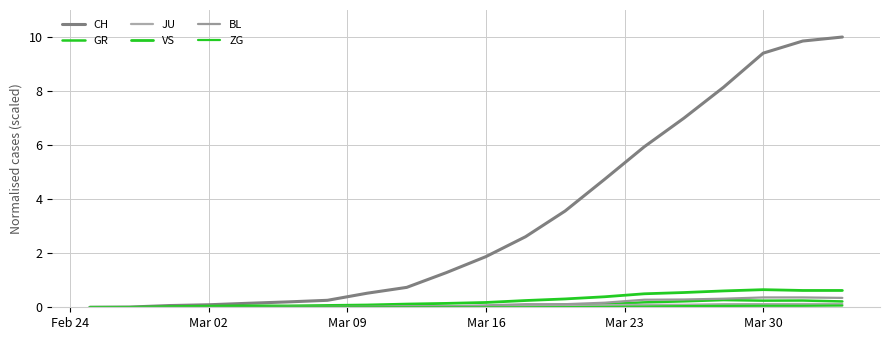

True or false: BL and GR cross at least once.

False